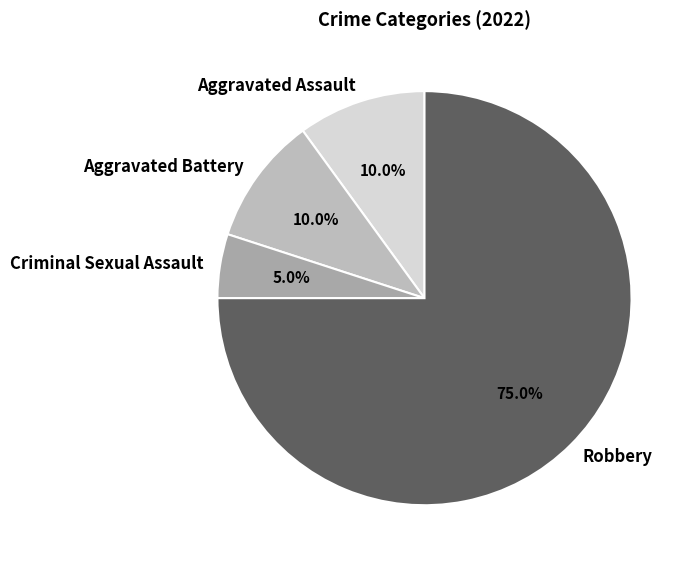

Approximately how many times larger is the value at Criminal Sexual Assault compared to Aggravated Assault?

0.5